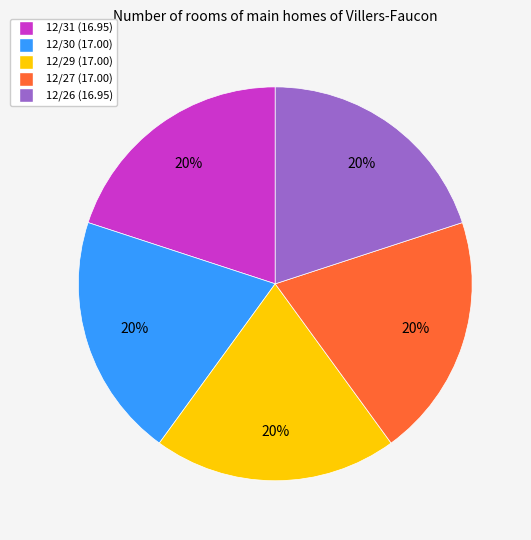

What percentage is the 12/30 slice, to the nearest percent?

20%